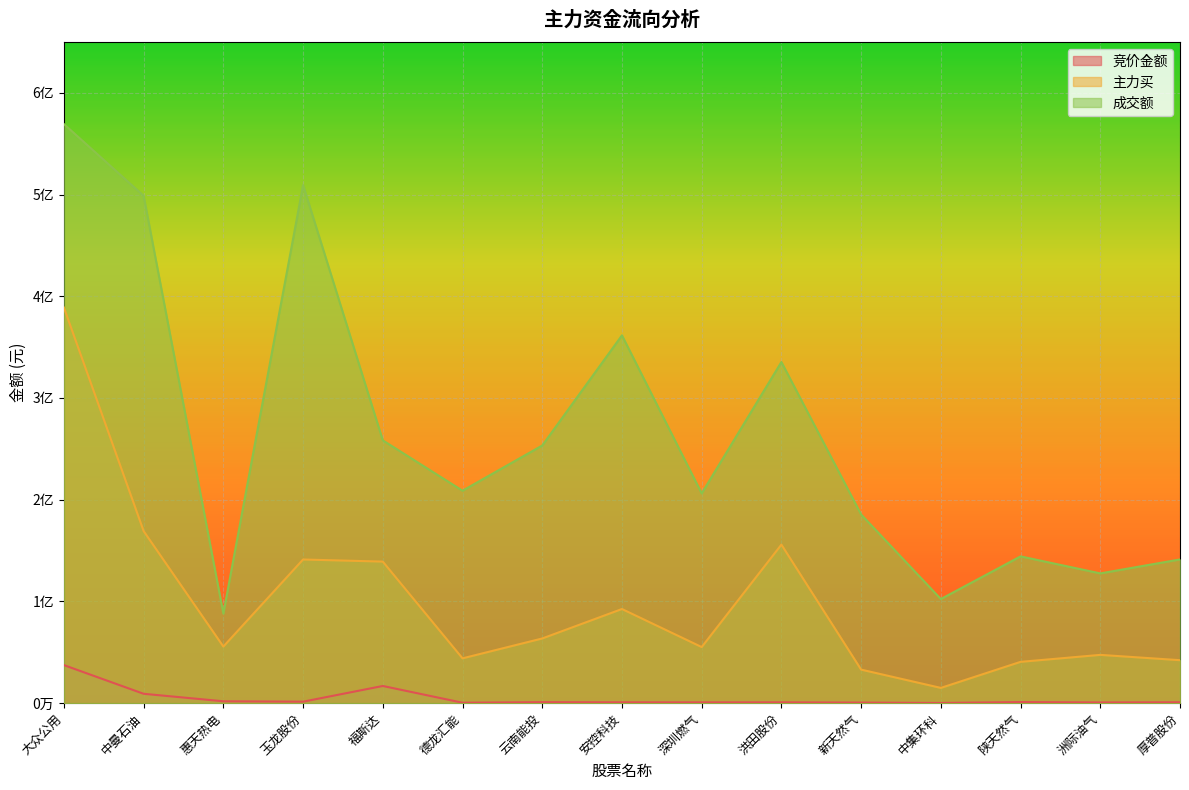

Which category has the lowest value across all series?

中集环科